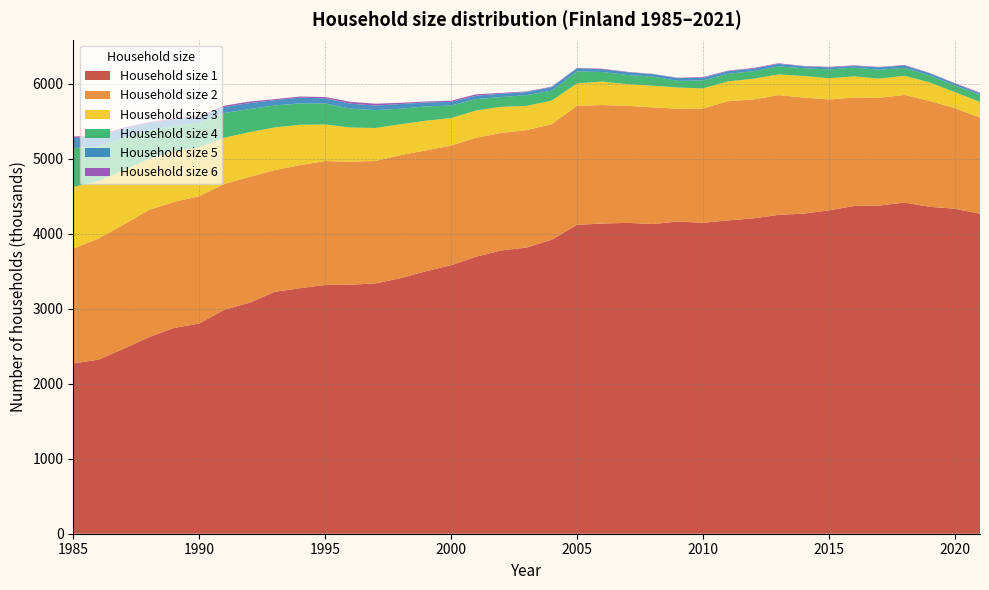

Reading left to right, transcribe all the data shown in this chart.

1: 2270	2319	2465	2619	2742	2801	2986	3078	3224	3272	3315	3318	3336	3406	3498	3578	3693	3775	3814	3918	4117	4134	4143	4127	4160	4143	4175	4203	4249	4266	4309	4368	4374	4413	4357	4331	4264
2: 1529	1615	1654	1695	1680	1698	1676	1677	1622	1640	1652	1640	1632	1640	1611	1594	1585	1567	1565	1541	1585	1579	1560	1554	1505	1524	1589	1584	1596	1547	1478	1445	1435	1435	1411	1340	1282
3: 823	765	726	681	677	652	616	597	568	538	487	456	439	411	395	368	363	347	323	314	300	313	287	290	281	268	264	277	276	288	283	282	256	255	247	215	208
4: 517	464	433	381	337	325	330	308	294	285	280	251	239	207	191	166	151	131	143	132	159	127	123	122	89	105	102	99	107	103	118	117	118	106	93	88	96
5: 134	127	117	94	84	76	79	78	70	75	69	66	60	62	52	49	45	44	41	47	40	37	37	32	37	35	34	33	34	25	26	23	32	31	28	26	19
6: 20	18	18	15	17	15	18	21	14	16	17	25	25	17	13	16	19	11	8	6	7	7	6	3	5	10	8	10	8	5	8	7	5	7	5	5	10